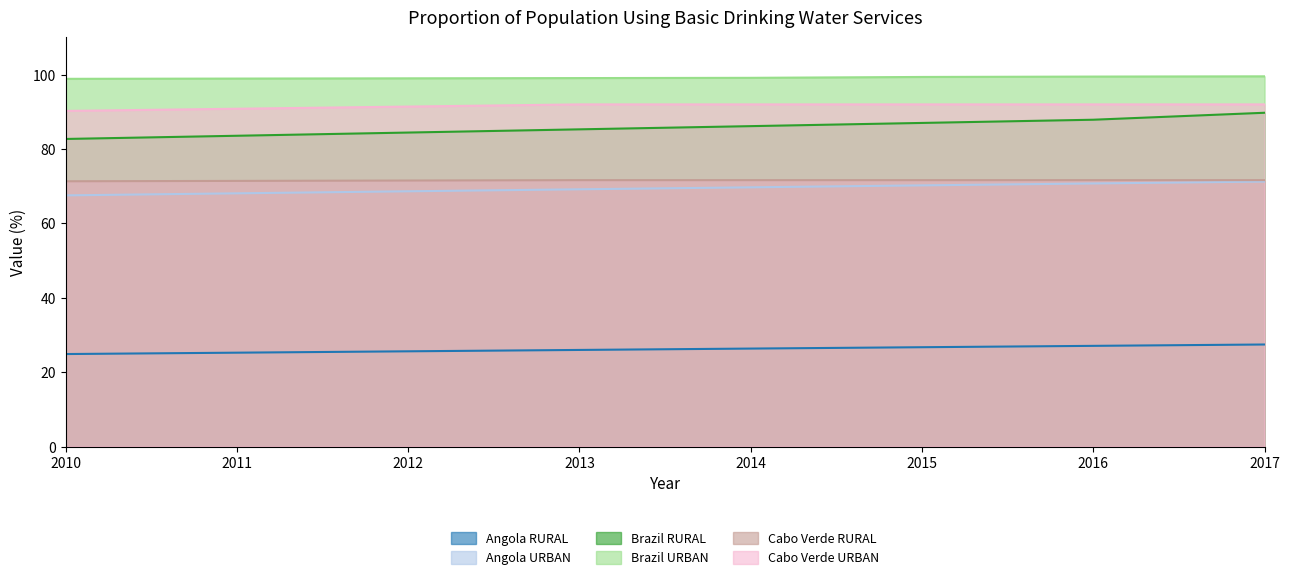

Which series changed the most between 2011 and 2015?

Brazil RURAL